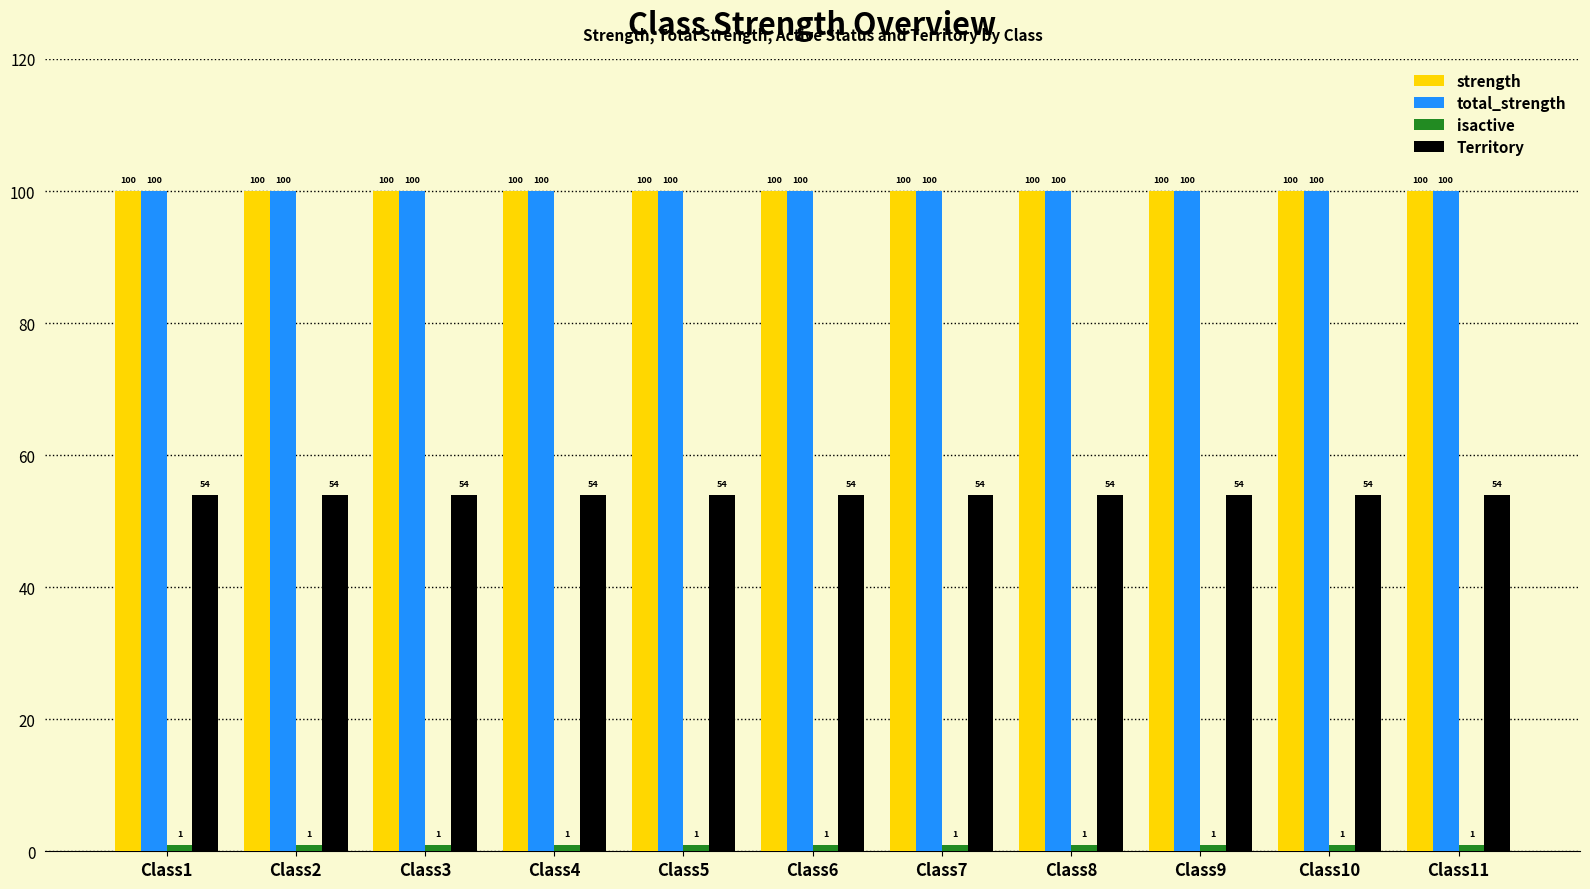

Count the number of categories in the chart.

11